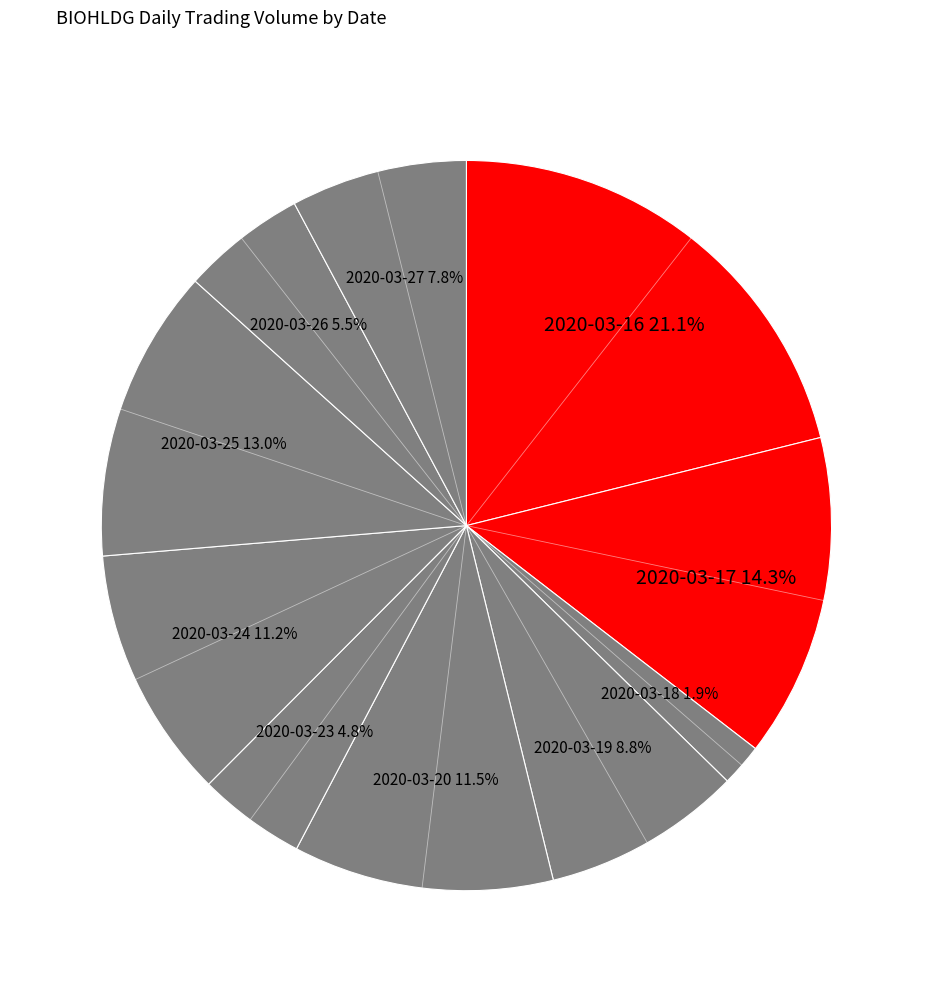

Approximately how many times larger is the value at 2020-03-20 compared to 2020-03-27?

1.5